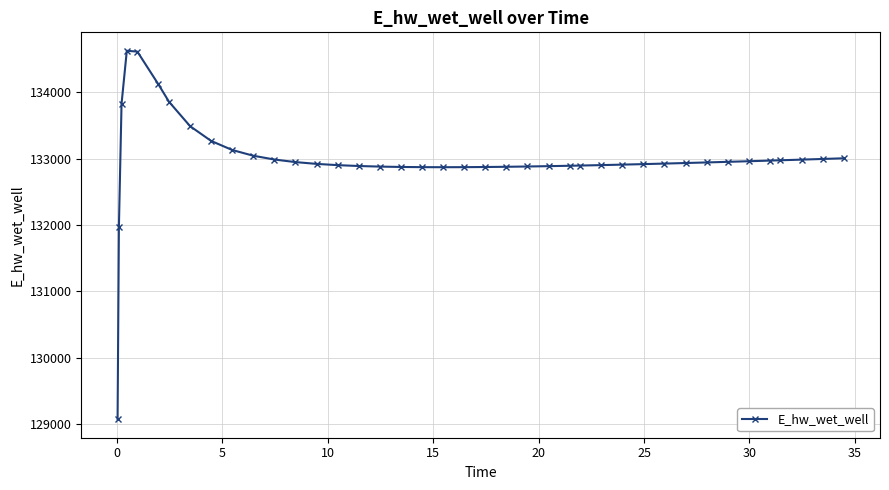

What is the maximum value shown in the chart?

134628.0